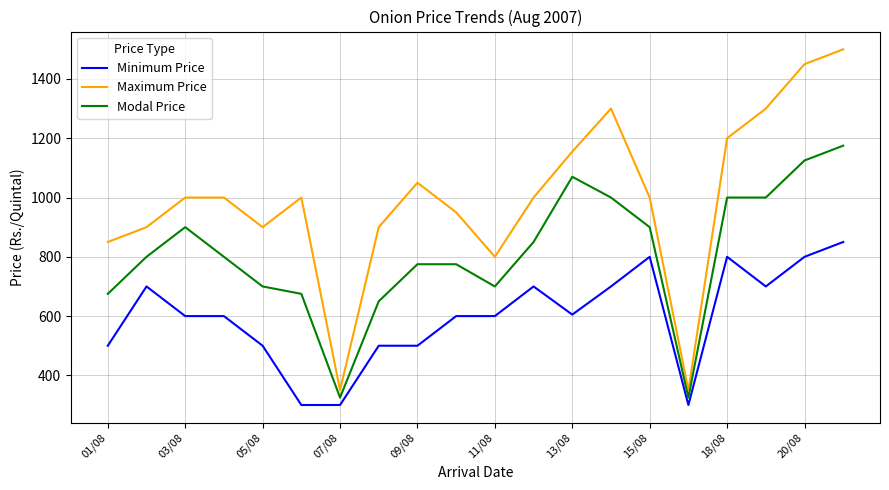

True or false: Modal Price and Maximum Price intersect in this chart.

False